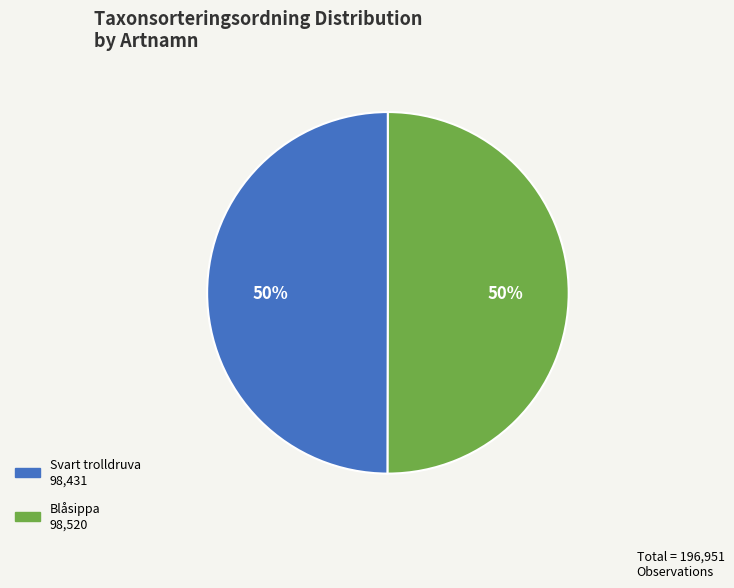

To the nearest percent, what is the average slice percentage?

50%